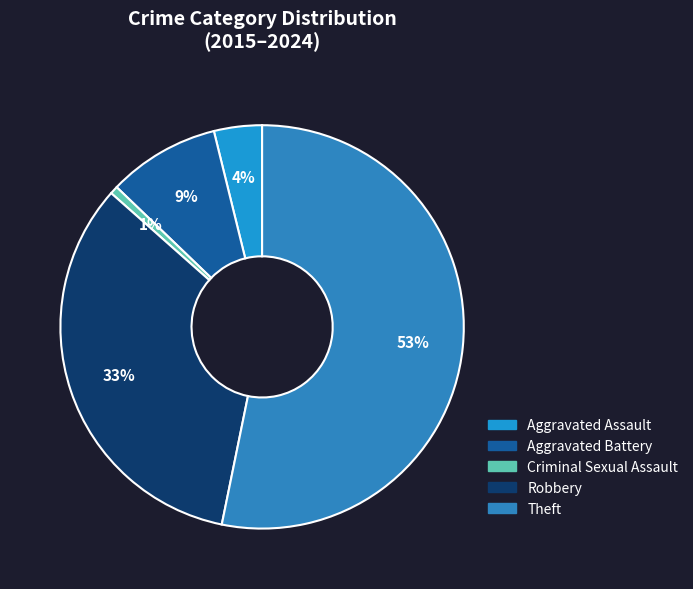

Is it true that Aggravated Assault is 4% of the pie?

True